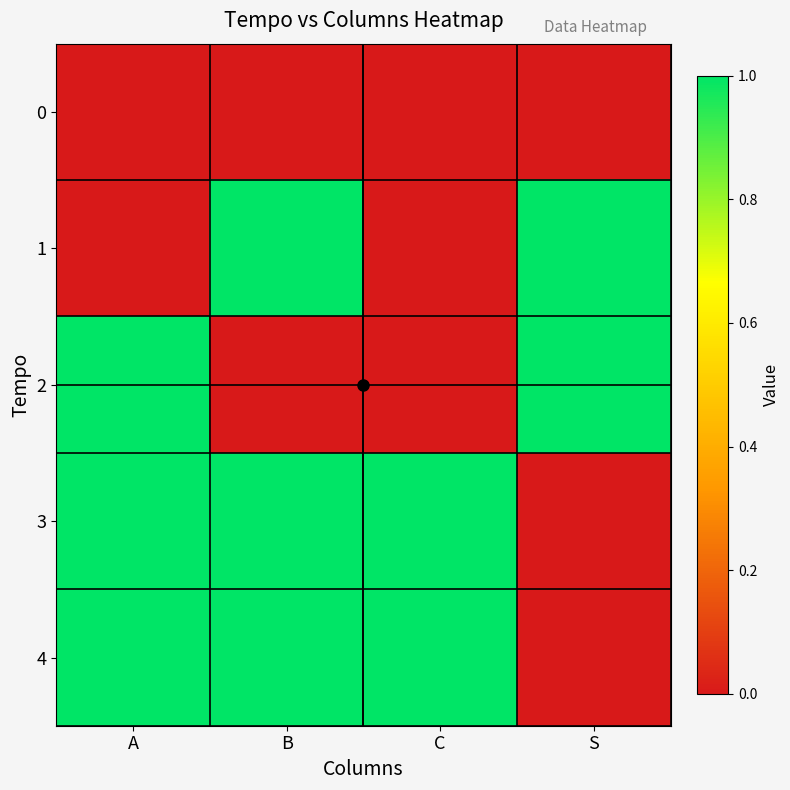

Reading left to right, what are all the values shown in this chart?

0: A=0	B=0	C=0	S=0
1: A=0	B=1	C=0	S=1
2: A=1	B=0	C=0	S=1
3: A=1	B=1	C=1	S=0
4: A=1	B=1	C=1	S=0